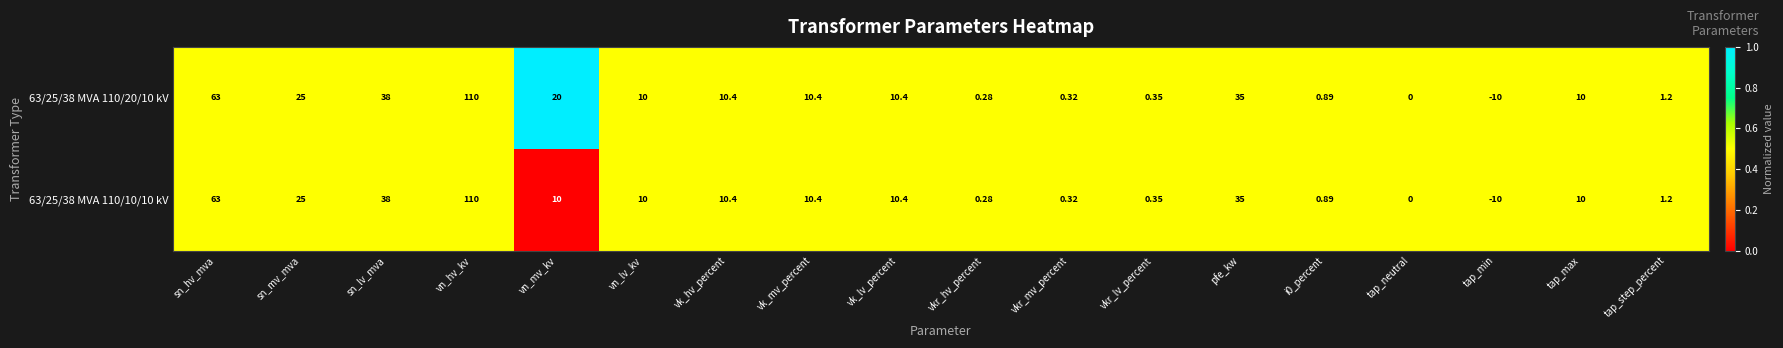

Where is 63/25/38 MVA 110/20/10 kV nearest to the value 50?

sn_lv_mva